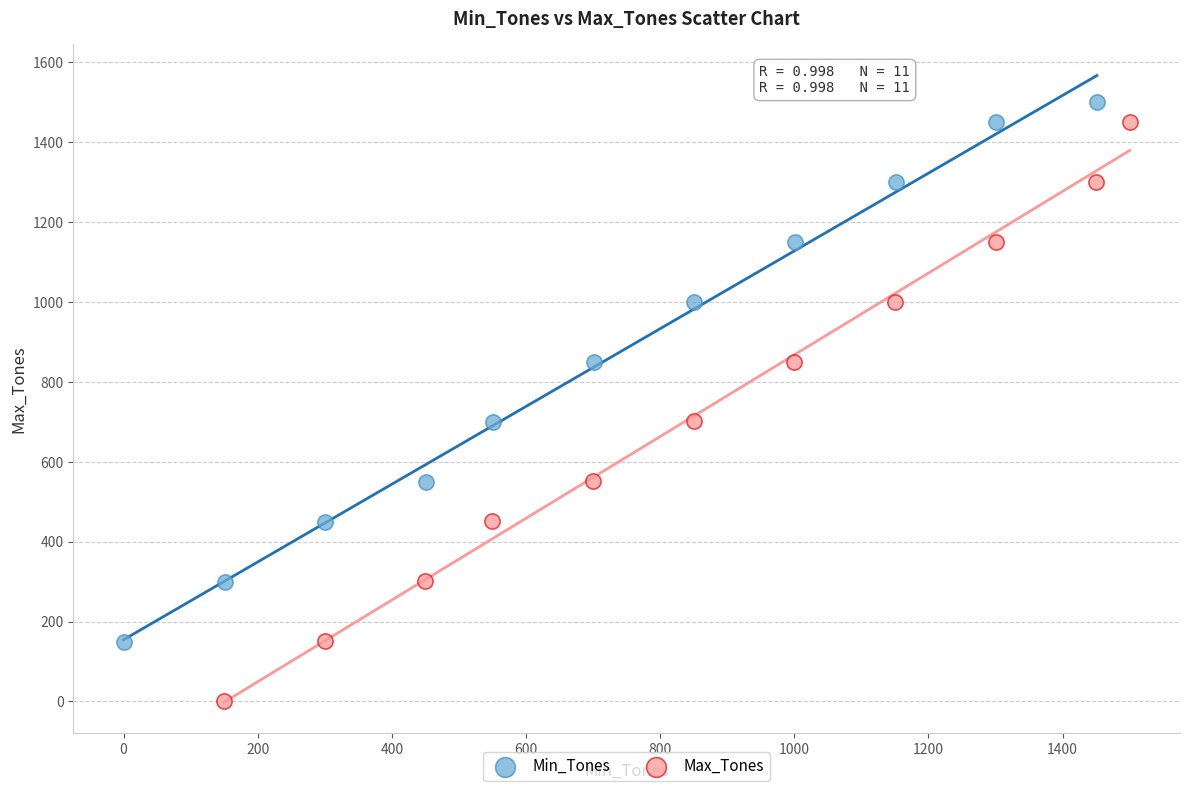

Which series contains the lowest Y value?

Max_Tones